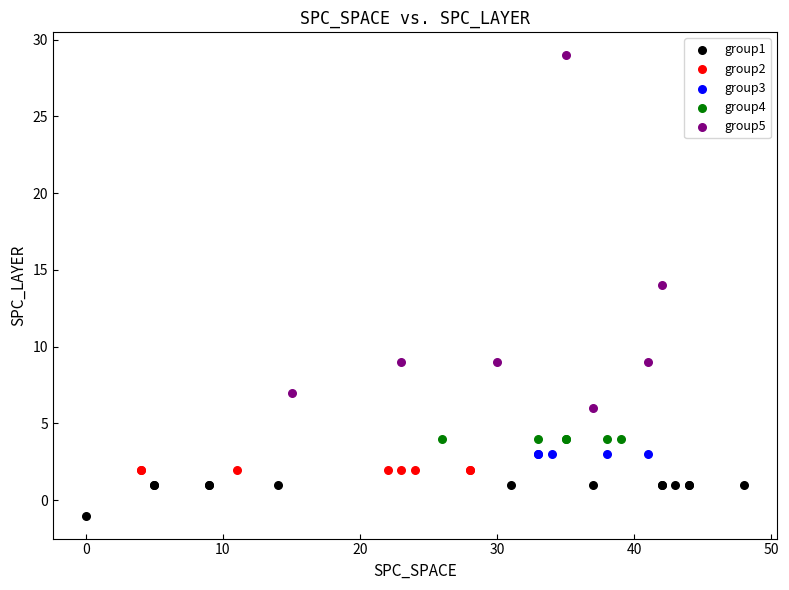

Which series reaches the minimum Y coordinate?

group1